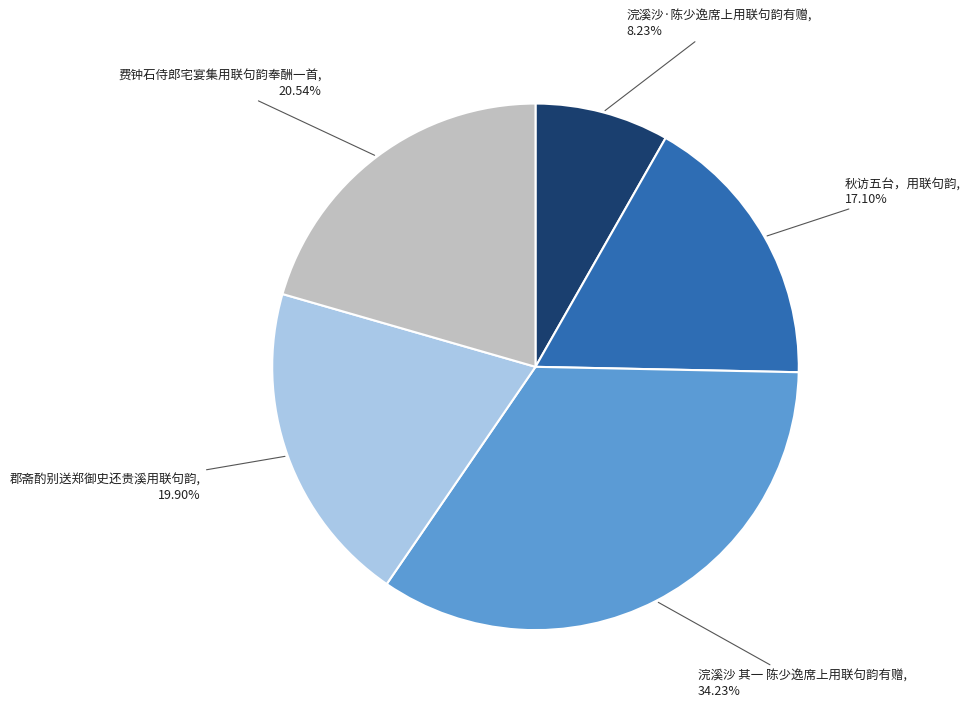

Count the number of slices in the pie.

5